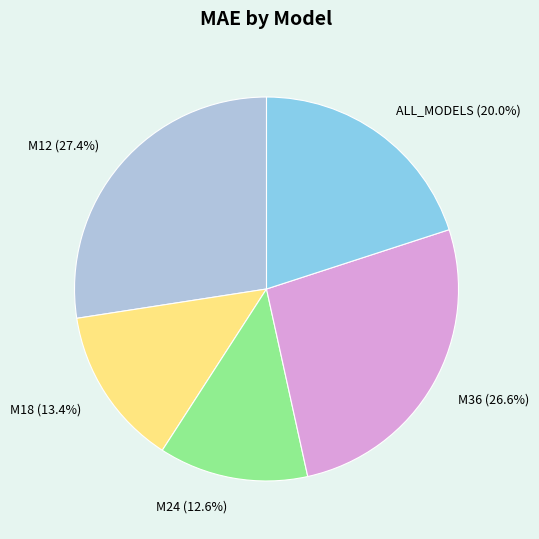

To the nearest percent, what percentage of the pie is M18?

13%